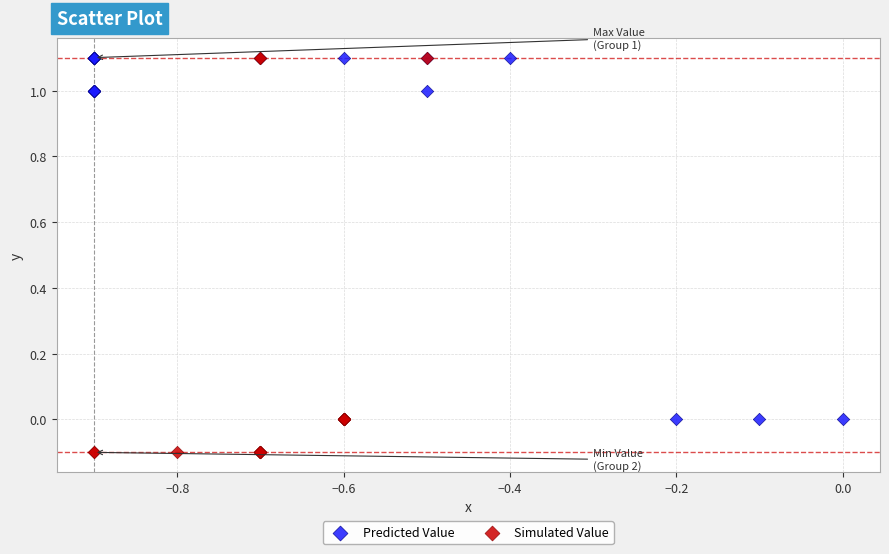

What are all the series names shown in the legend?

Predicted Value, Simulated Value